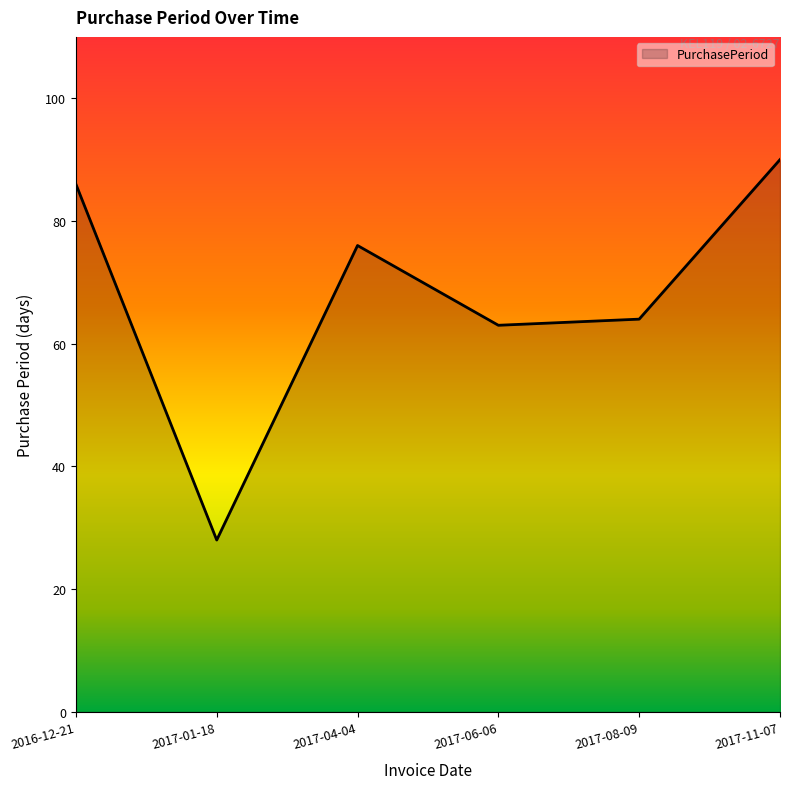

Rank the categories by value from lowest to highest.

2017-01-18, 2017-06-06, 2017-08-09, 2017-04-04, 2016-12-21, 2017-11-07